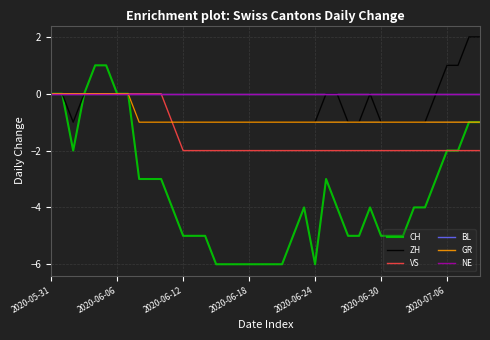

Does the chart display data point markers on the line(s)?

No